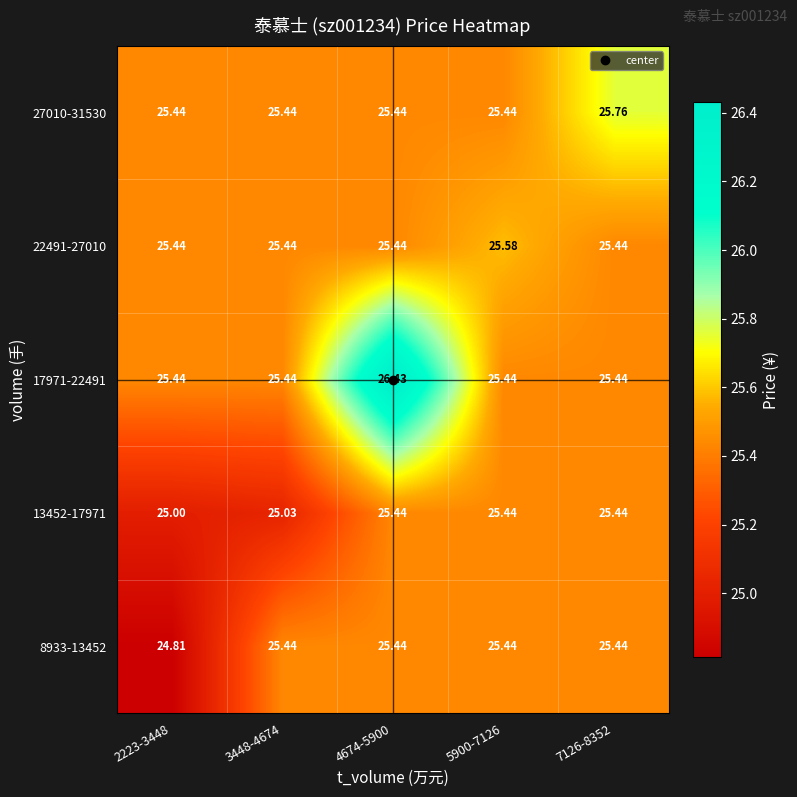

Count the number of data series in this chart.

5